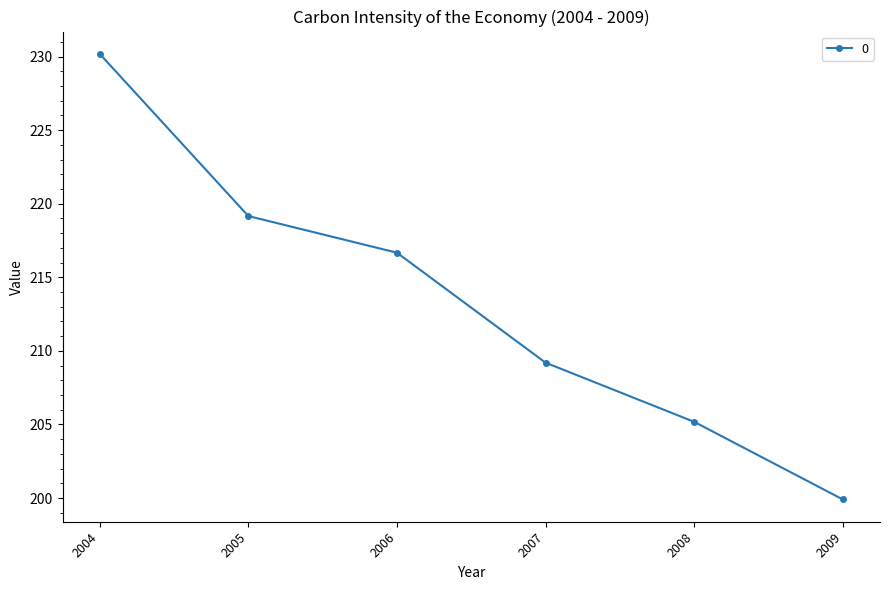

Where does the data first go above 216?

2004